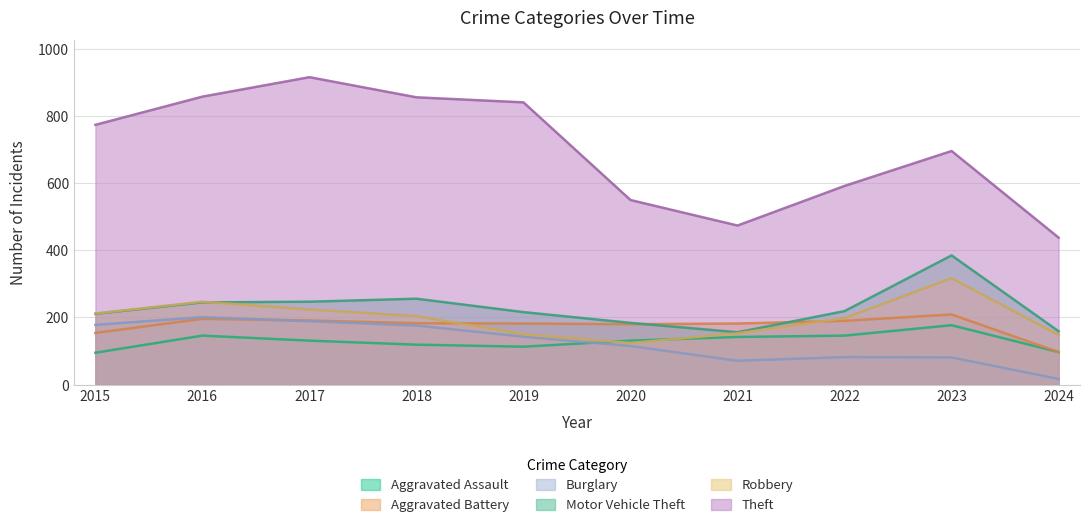

What is the value of the Motor Vehicle Theft point at the 2nd from the left?

245